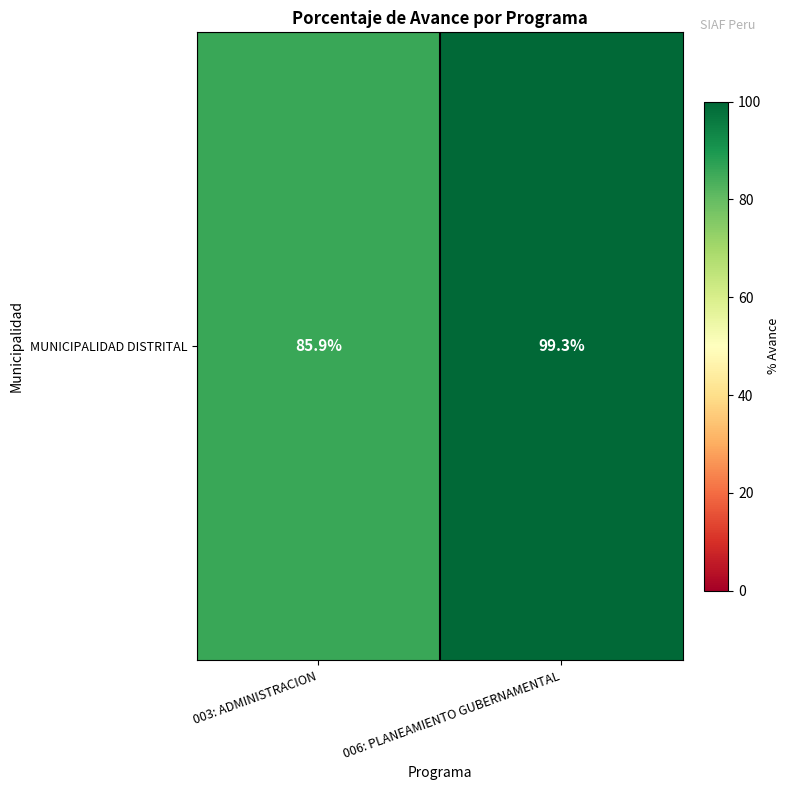

Which label corresponds to the largest value in the chart?

006: PLANEAMIENTO GUBERNAMENTAL